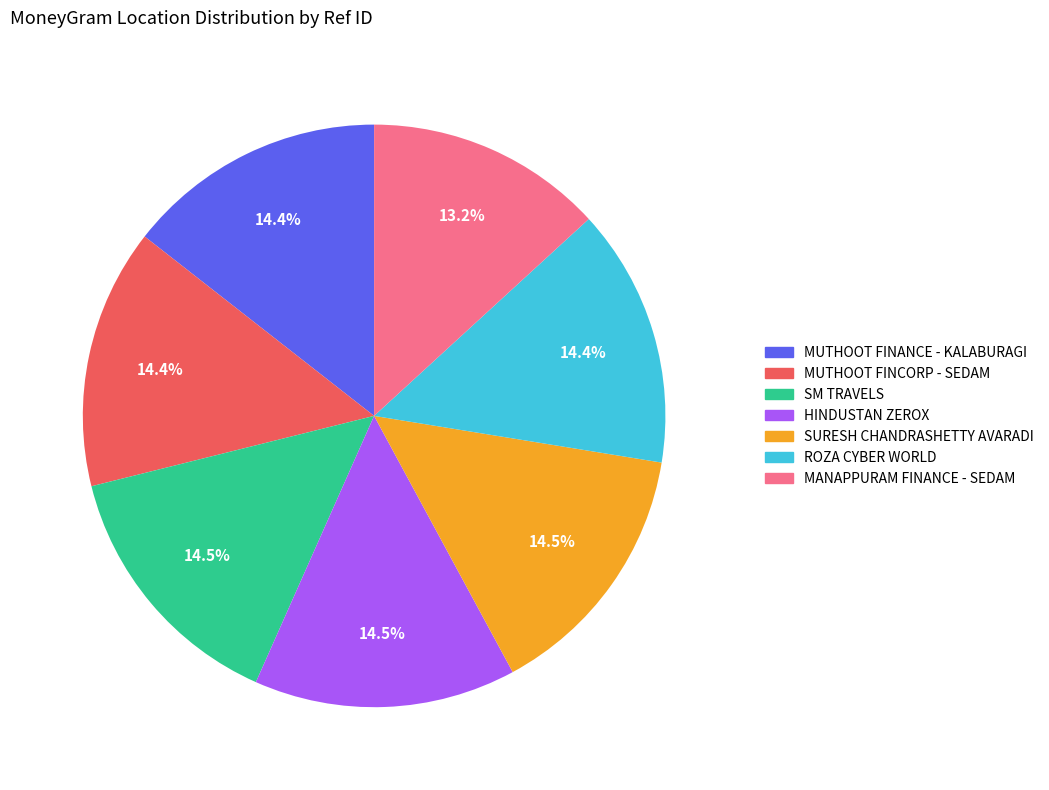

Does any single category account for the majority?

No